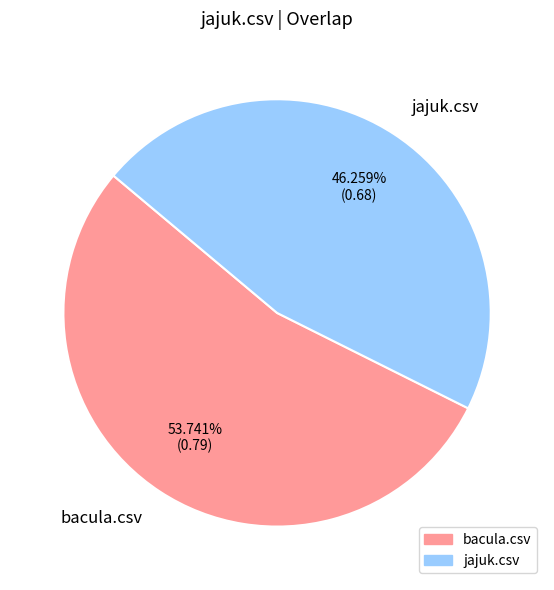

Is the sum of bacula.csv and jajuk.csv greater than half?

Yes